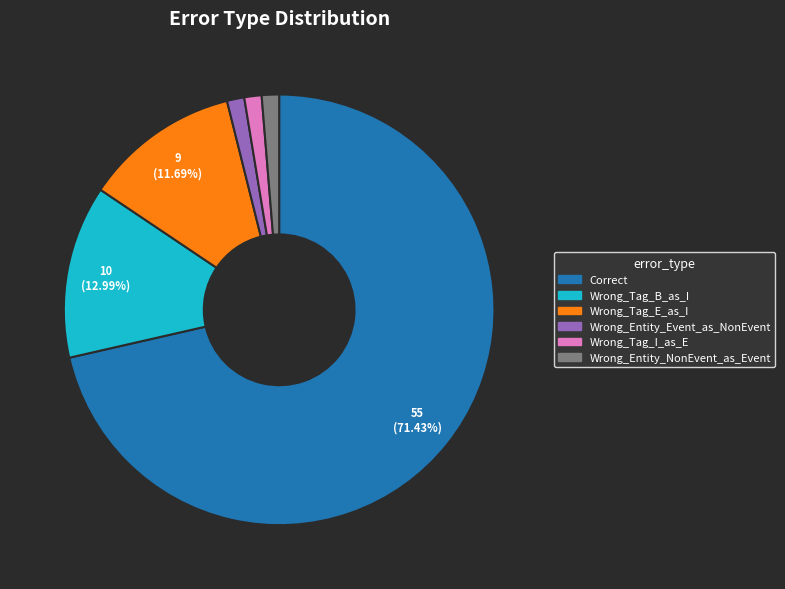

What percentage is the Wrong_Tag_B_as_I slice, to the nearest percent?

13%